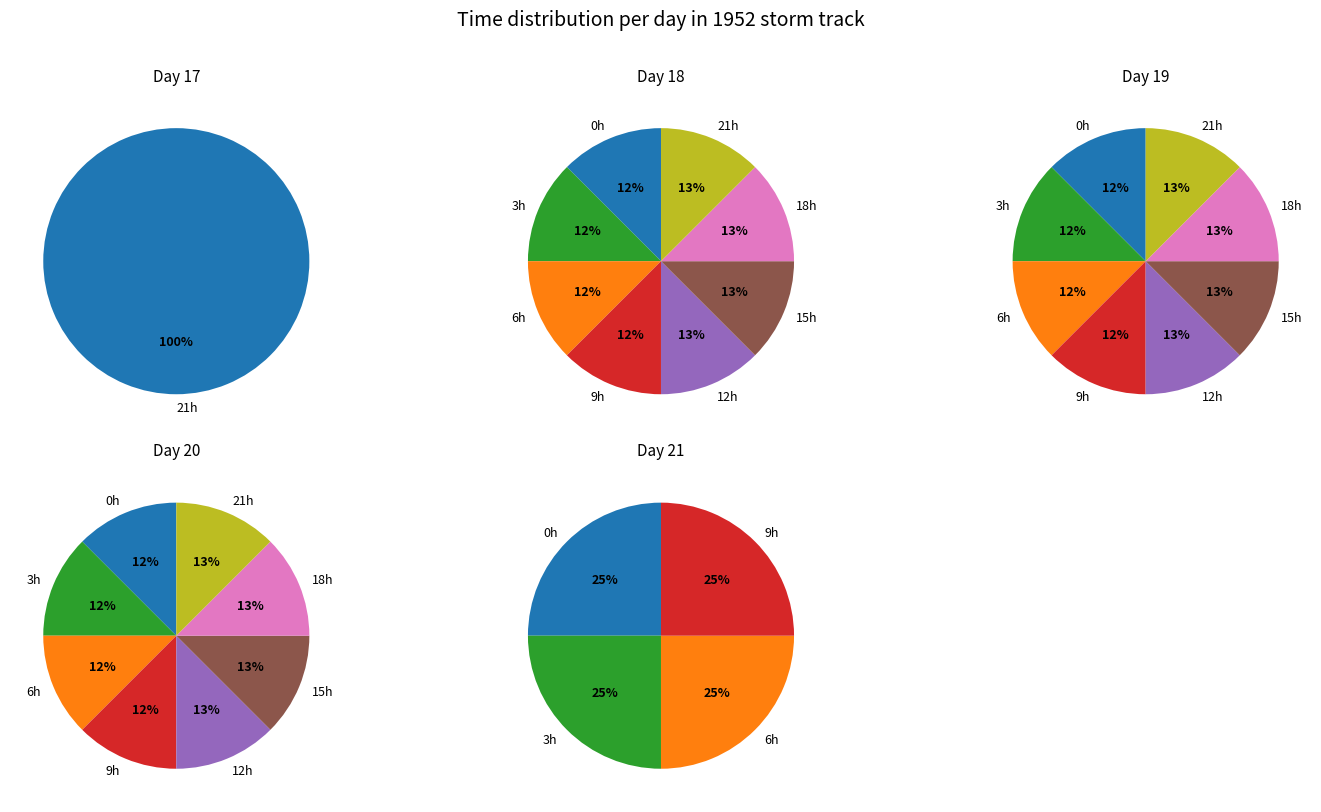

Approximately how many times larger is the value at 19 compared to 20?

1.0